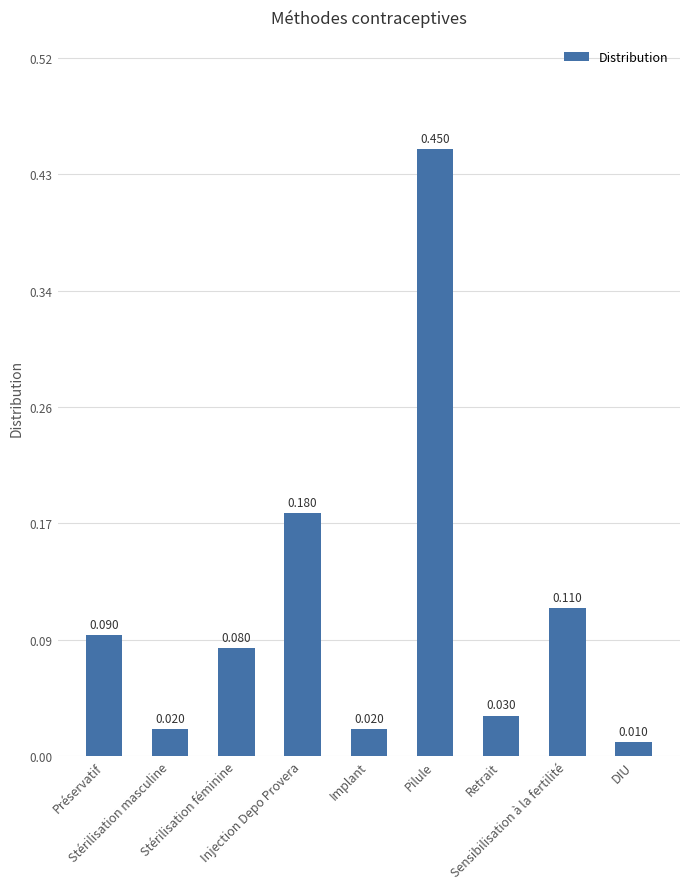

Count the number of data series in this chart.

1